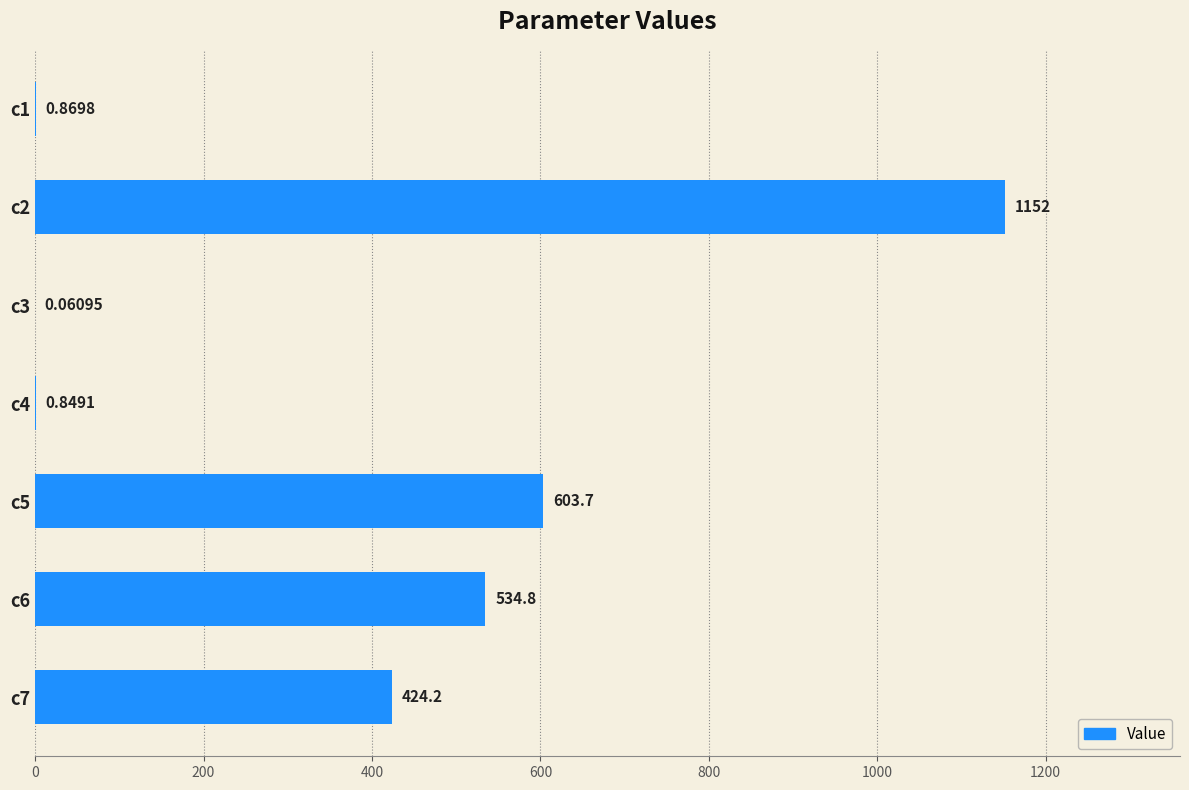

Between c6 and c7, which is larger?

c6